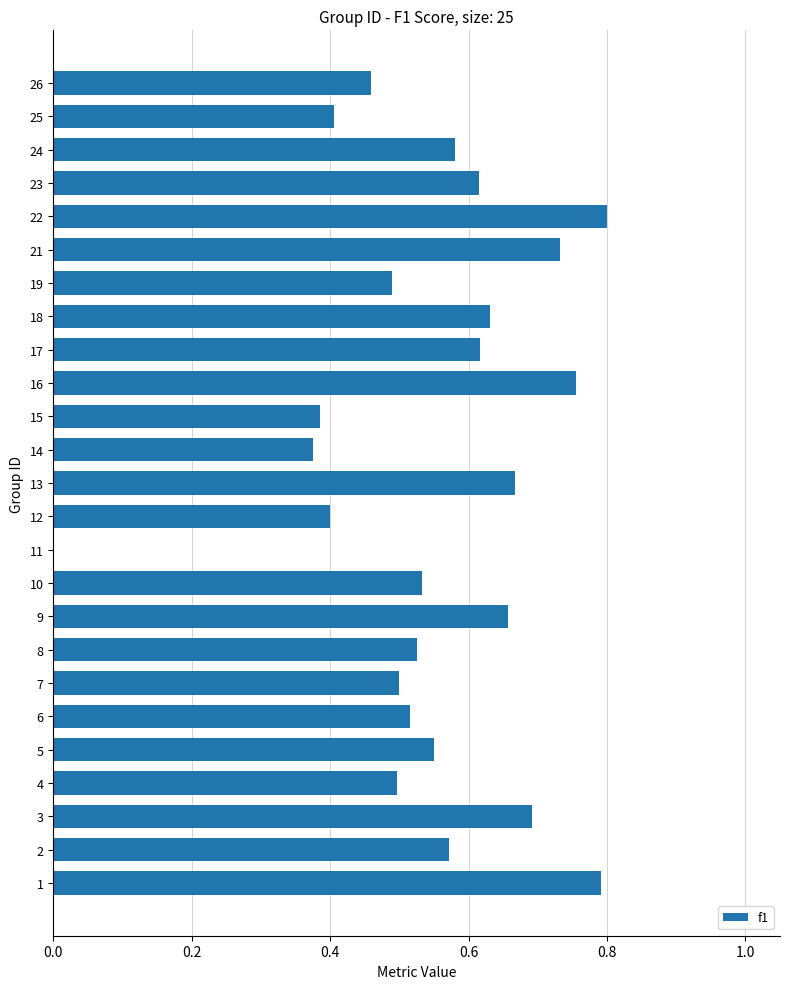

Are the bars horizontal?

Yes